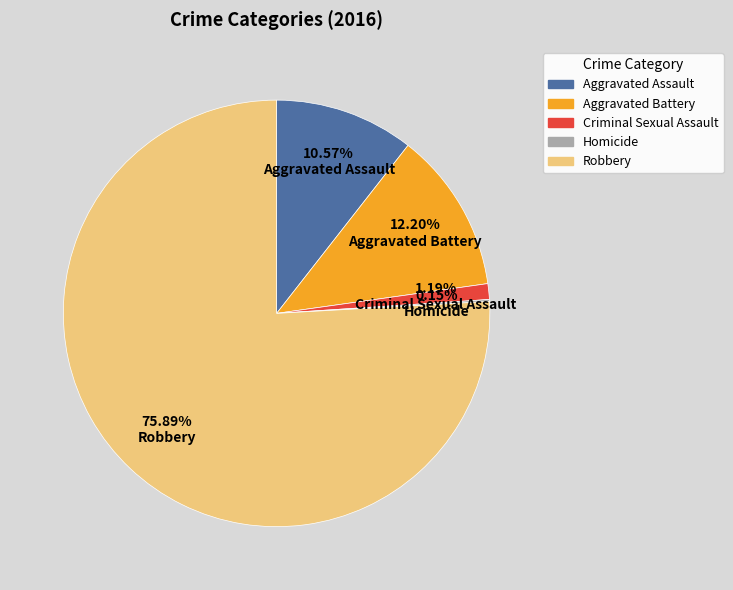

Does any single category account for the majority?

Yes